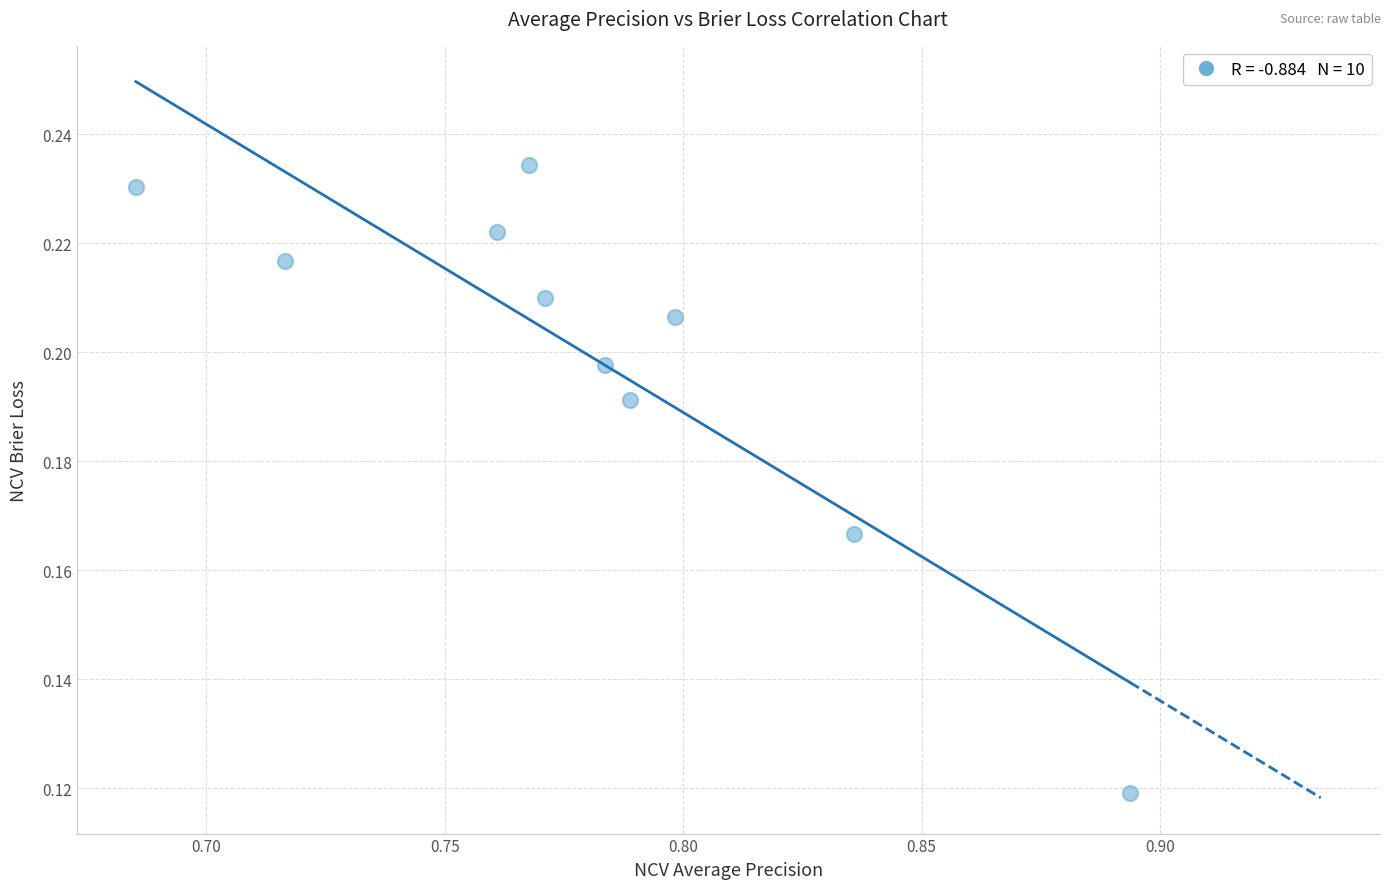

What is the average X value?

0.8